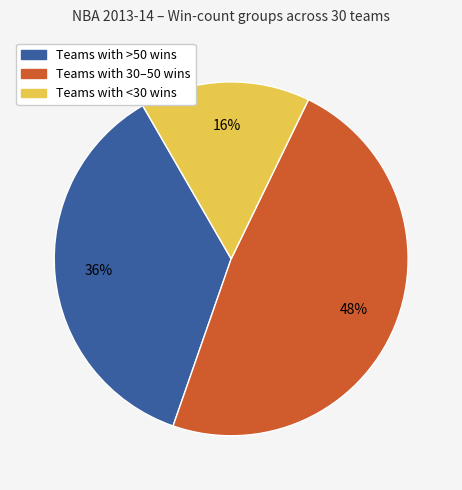

To the nearest percent, what is the average slice percentage?

33%